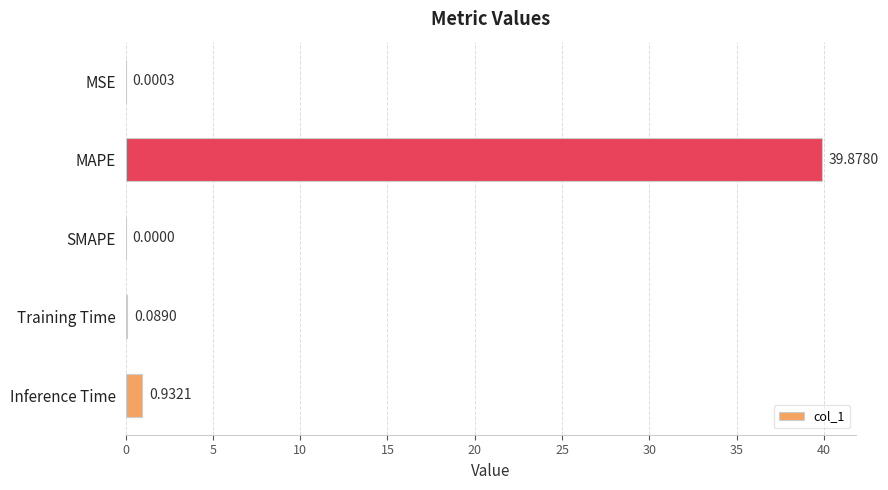

What is the change in value from Inference Time to SMAPE?

-0.9